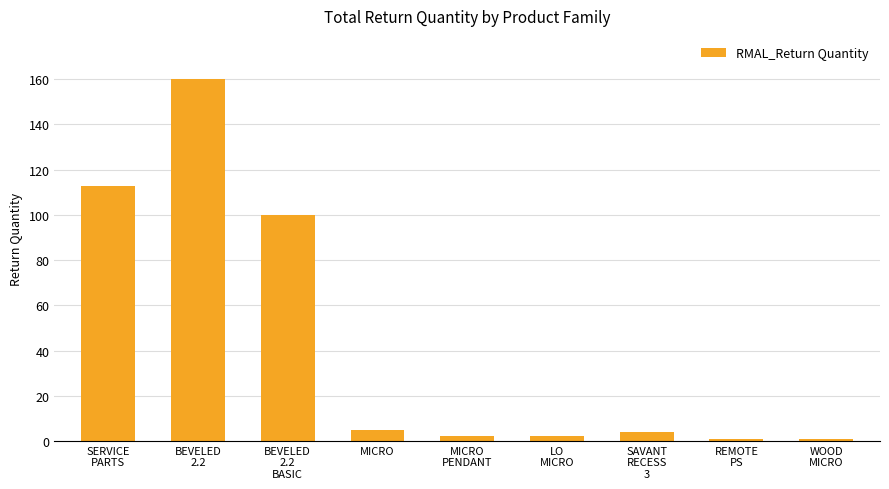

What position from the right is BEVELED
2.2?

8